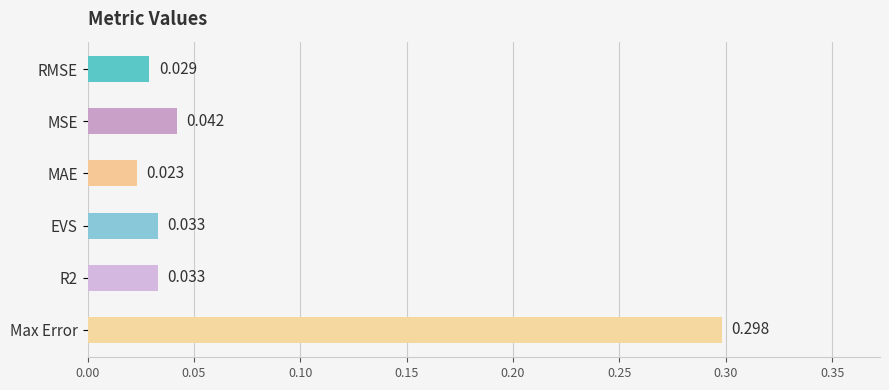

Where is the data nearest to the value 0?

MAE